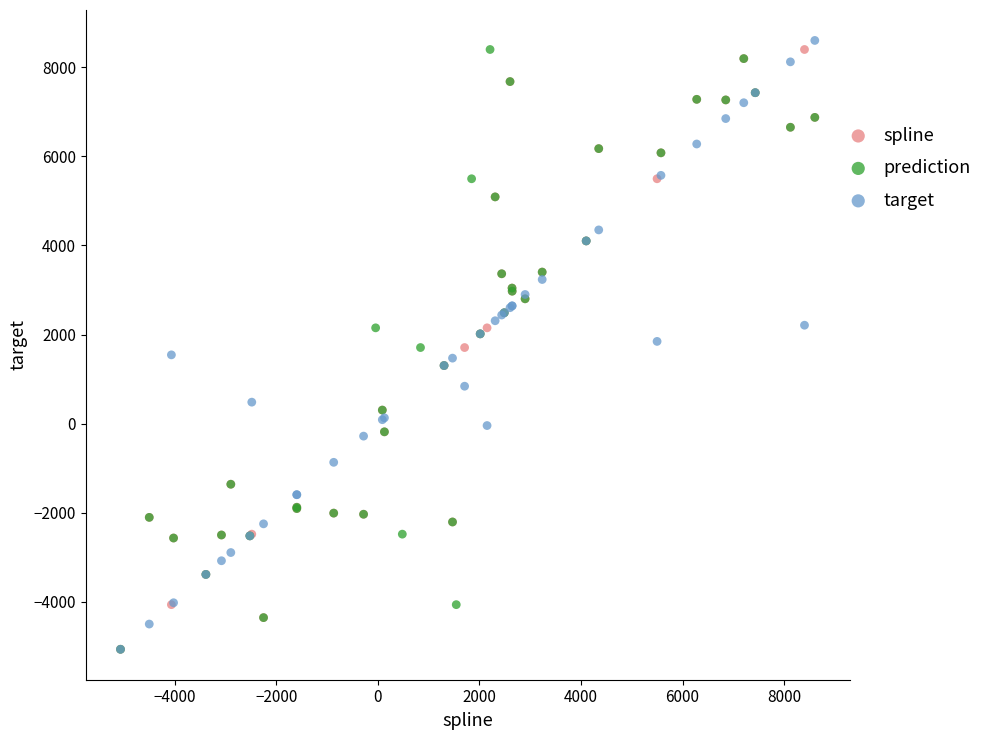

What are all the series names shown in the legend?

spline, prediction, target